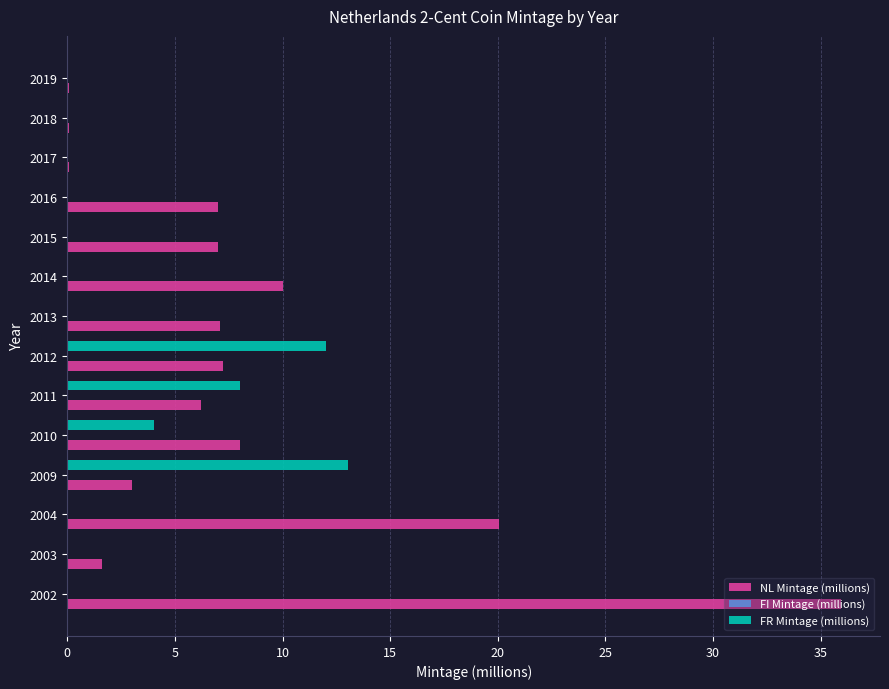

Which series has the largest total across all categories?

NL Mintage (millions)